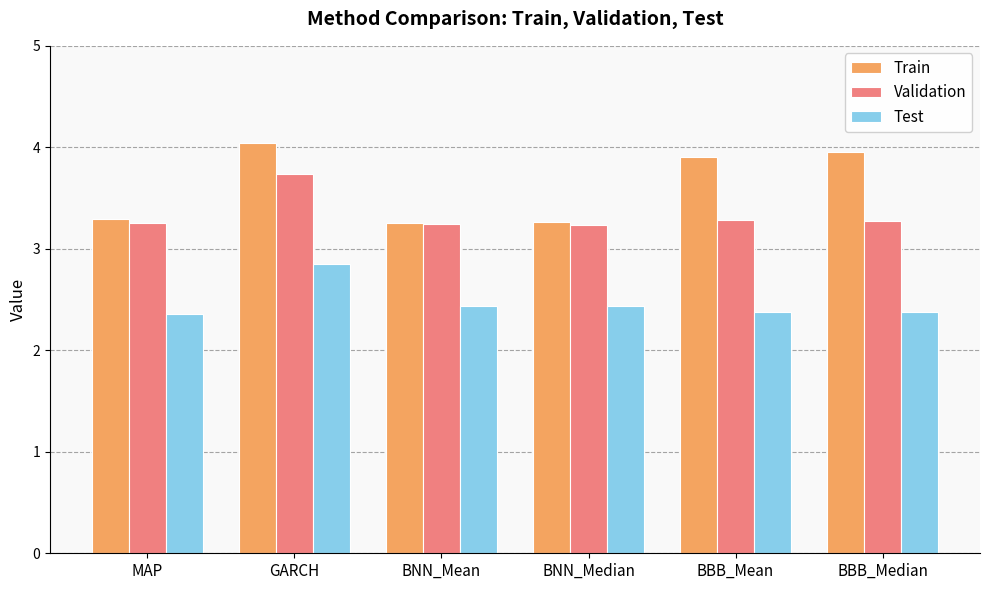

What is the smallest value displayed?

2.4